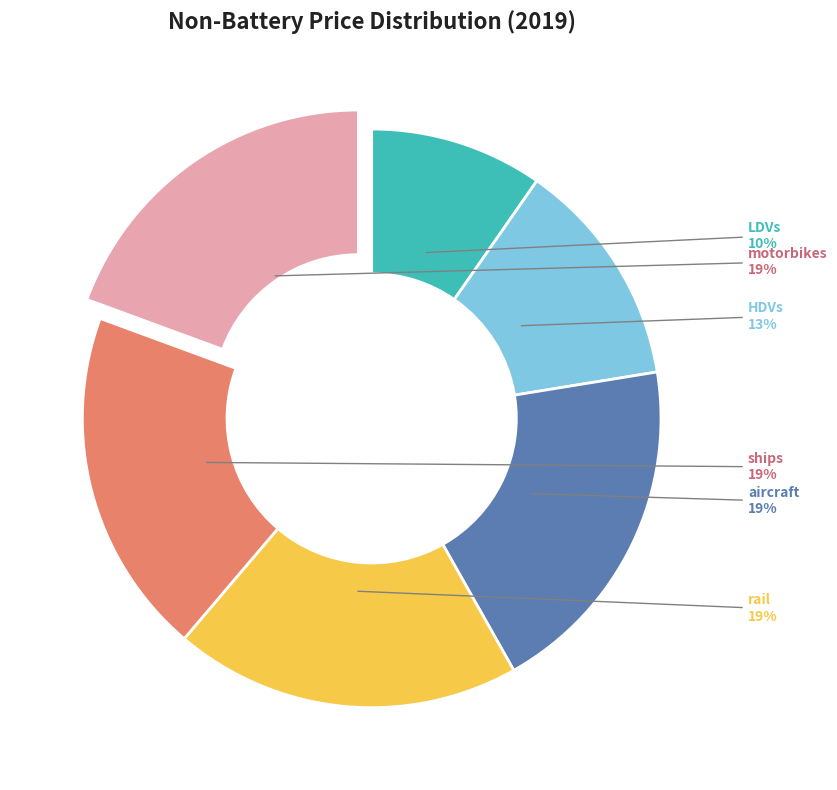

What percentage is the motorbikes slice, to the nearest percent?

19%